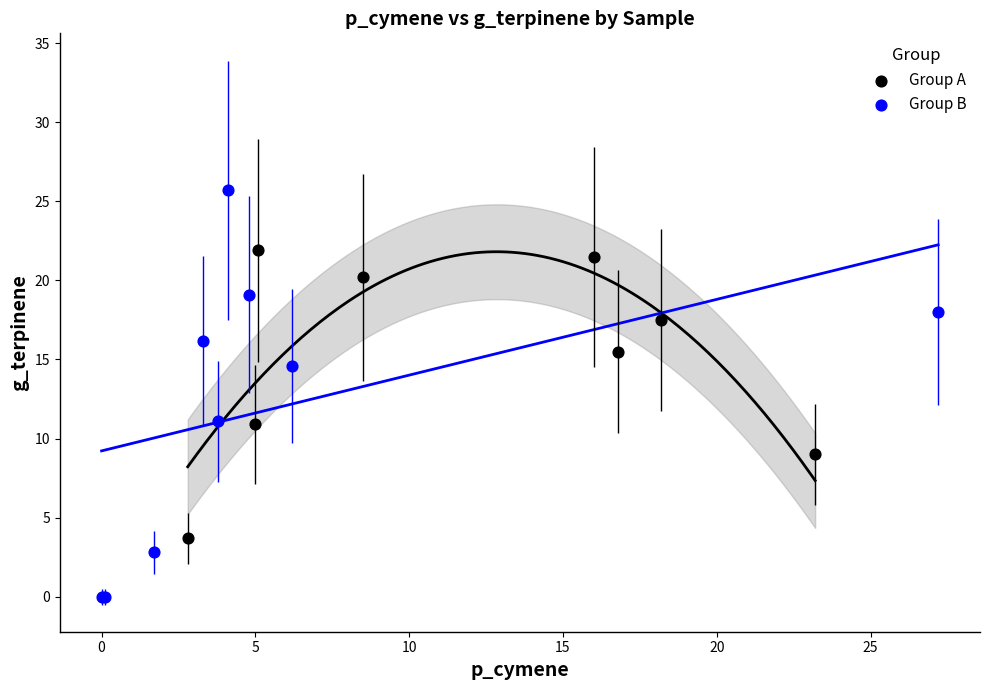

Which series has the widest spread of Y values?

Group B